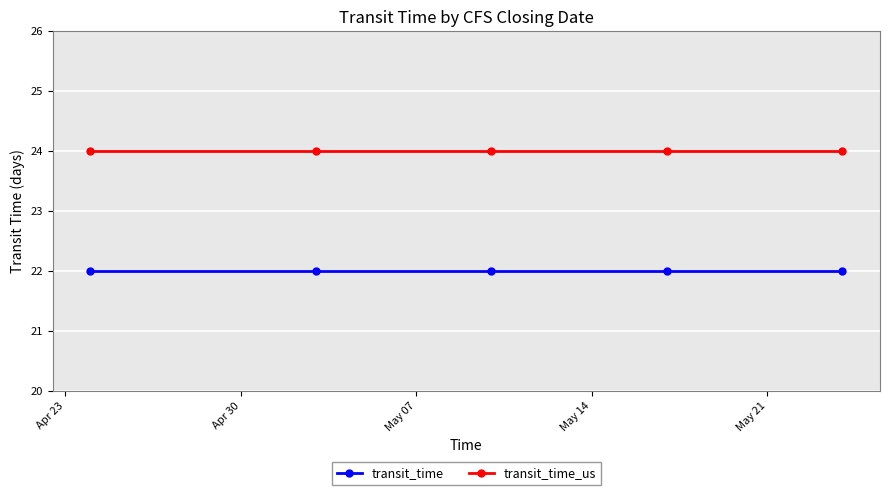

True or false: transit_time and transit_time_us cross at least once.

False